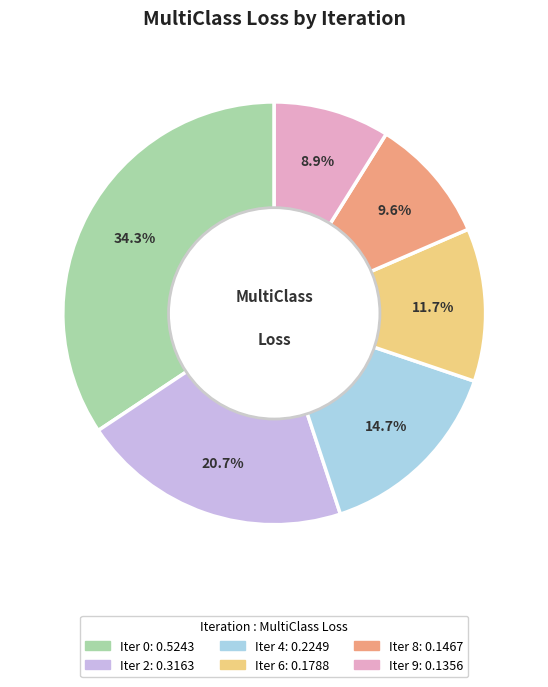

Is there a majority slice in this chart?

No